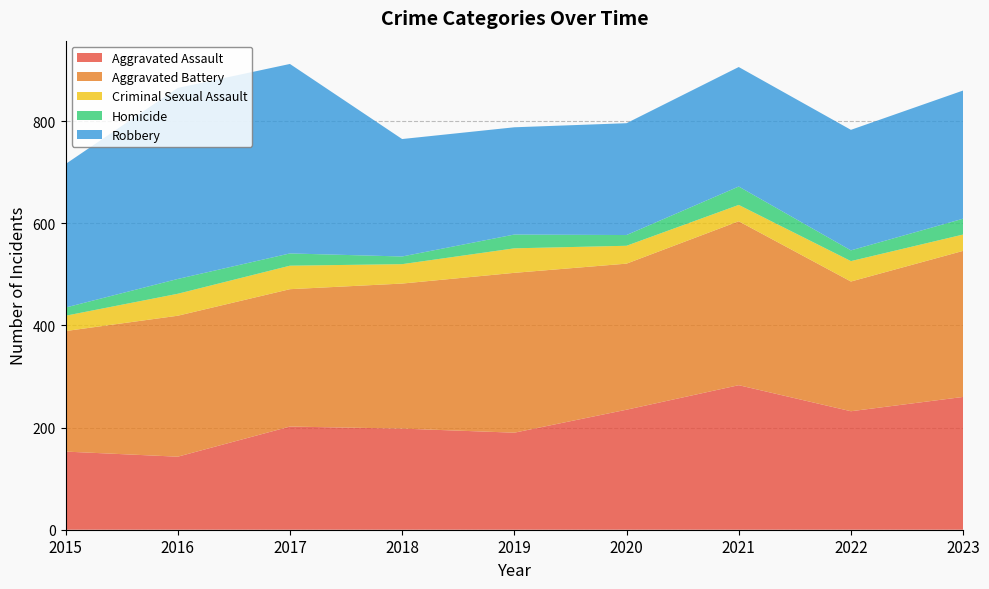

Reading left to right, what are all the values shown in this chart?

Aggravated Assault: 2015=153	2016=143	2017=202	2018=198	2019=190	2020=235	2021=283	2022=232	2023=260
Aggravated Battery: 2015=236	2016=276	2017=269	2018=284	2019=313	2020=286	2021=321	2022=254	2023=286
Criminal Sexual Assault: 2015=30	2016=43	2017=46	2018=38	2019=48	2020=35	2021=32	2022=40	2023=32
Homicide: 2015=16	2016=29	2017=24	2018=15	2019=27	2020=21	2021=36	2022=21	2023=31
Robbery: 2015=281	2016=374	2017=371	2018=230	2019=210	2020=219	2021=234	2022=236	2023=251